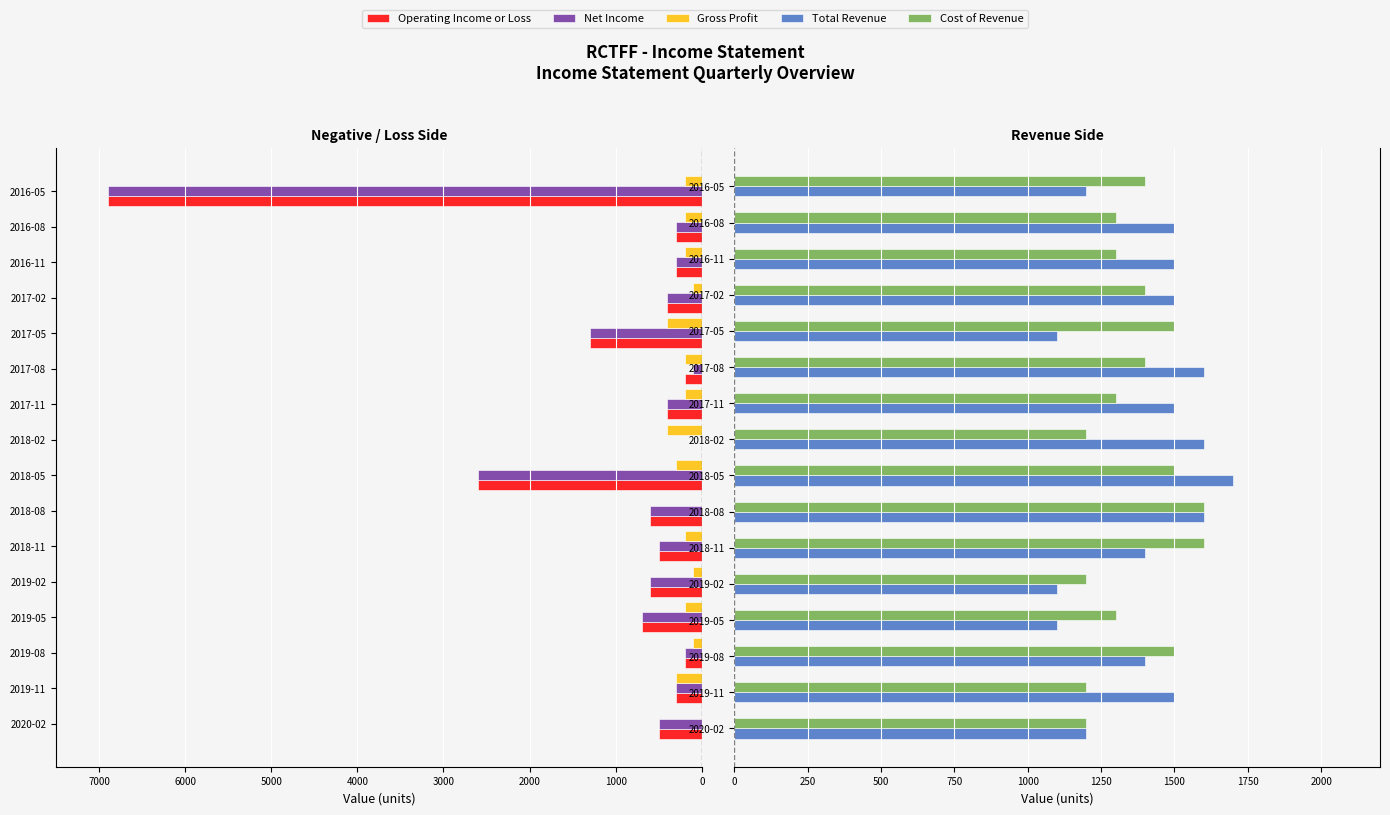

The value of Cost of Revenue at 2018-05 is 571. True or false?

False